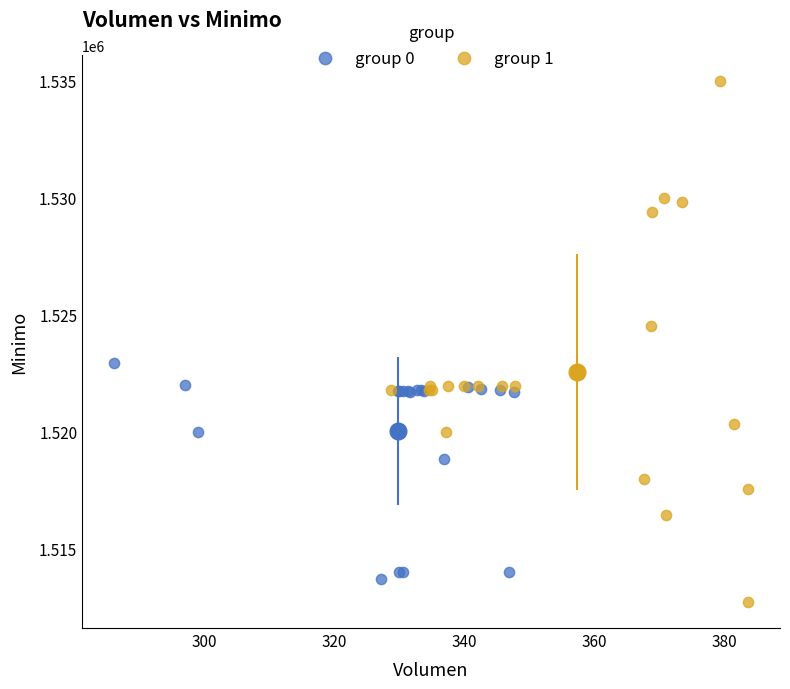

Which series has the widest spread of Y values?

group 1